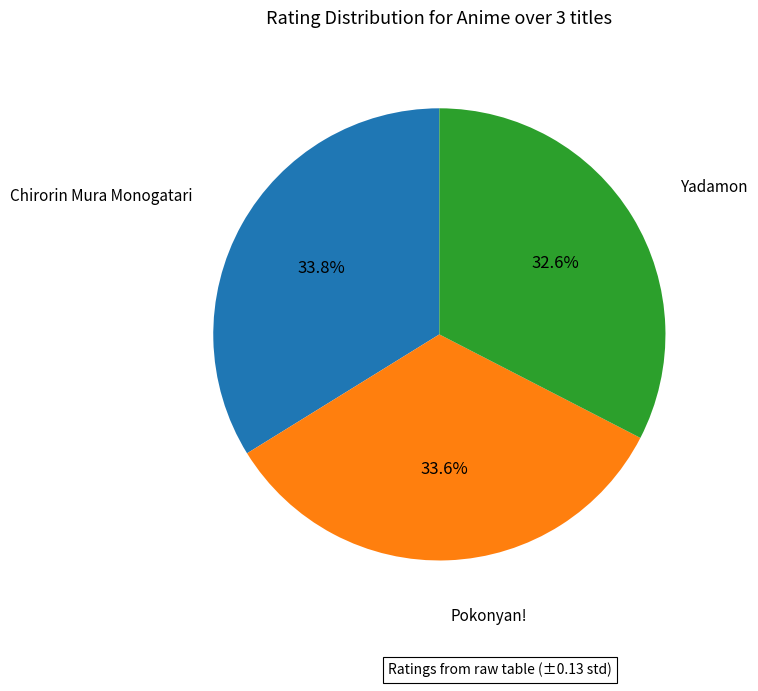

Does any single category account for the majority?

No